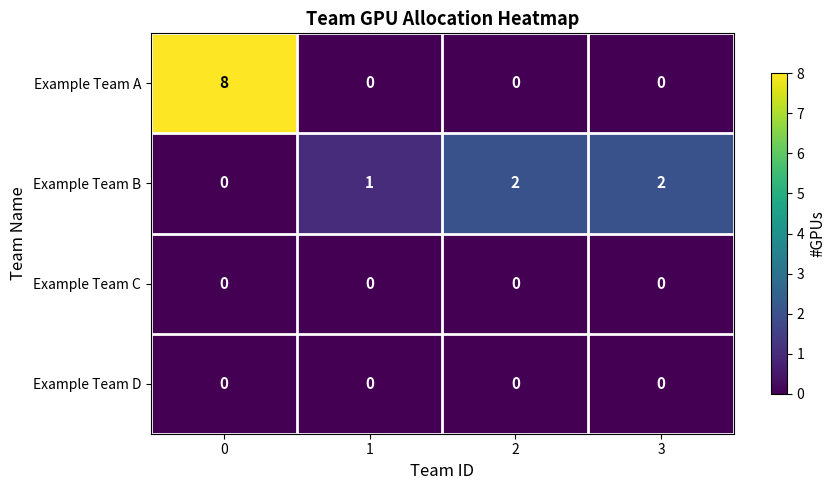

Which series changed the most between 0 and 1?

Example Team A